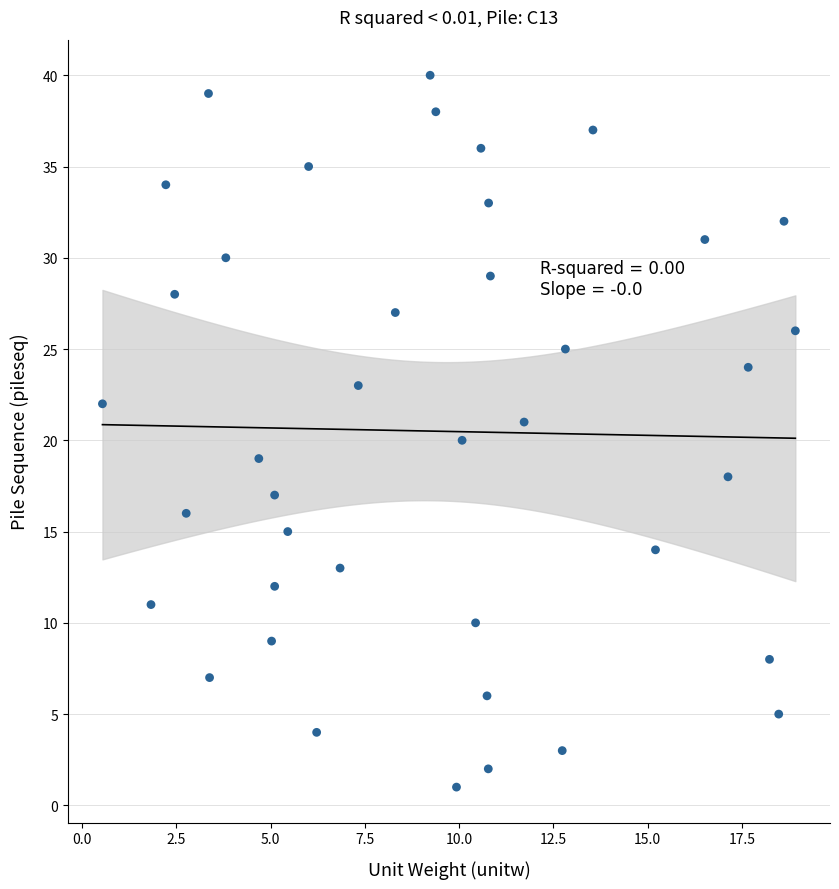

What is the range of Y values (max minus min)?

39